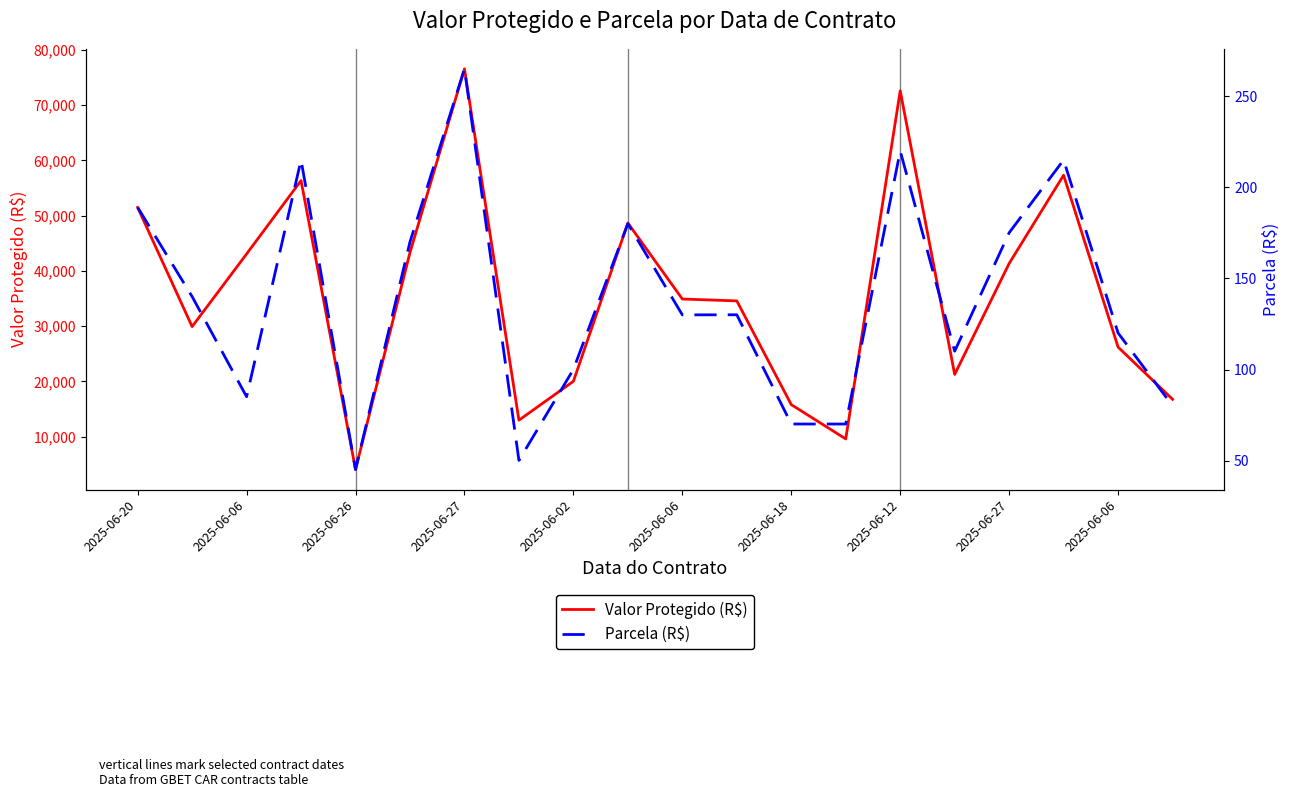

What is the lowest value of the Valor Protegido (R$) series?

4079